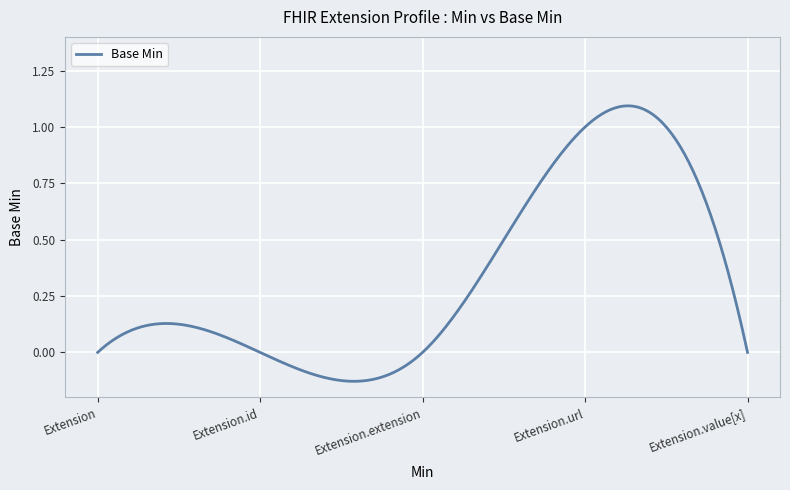

What is the label of the 5th point from the right?

Extension